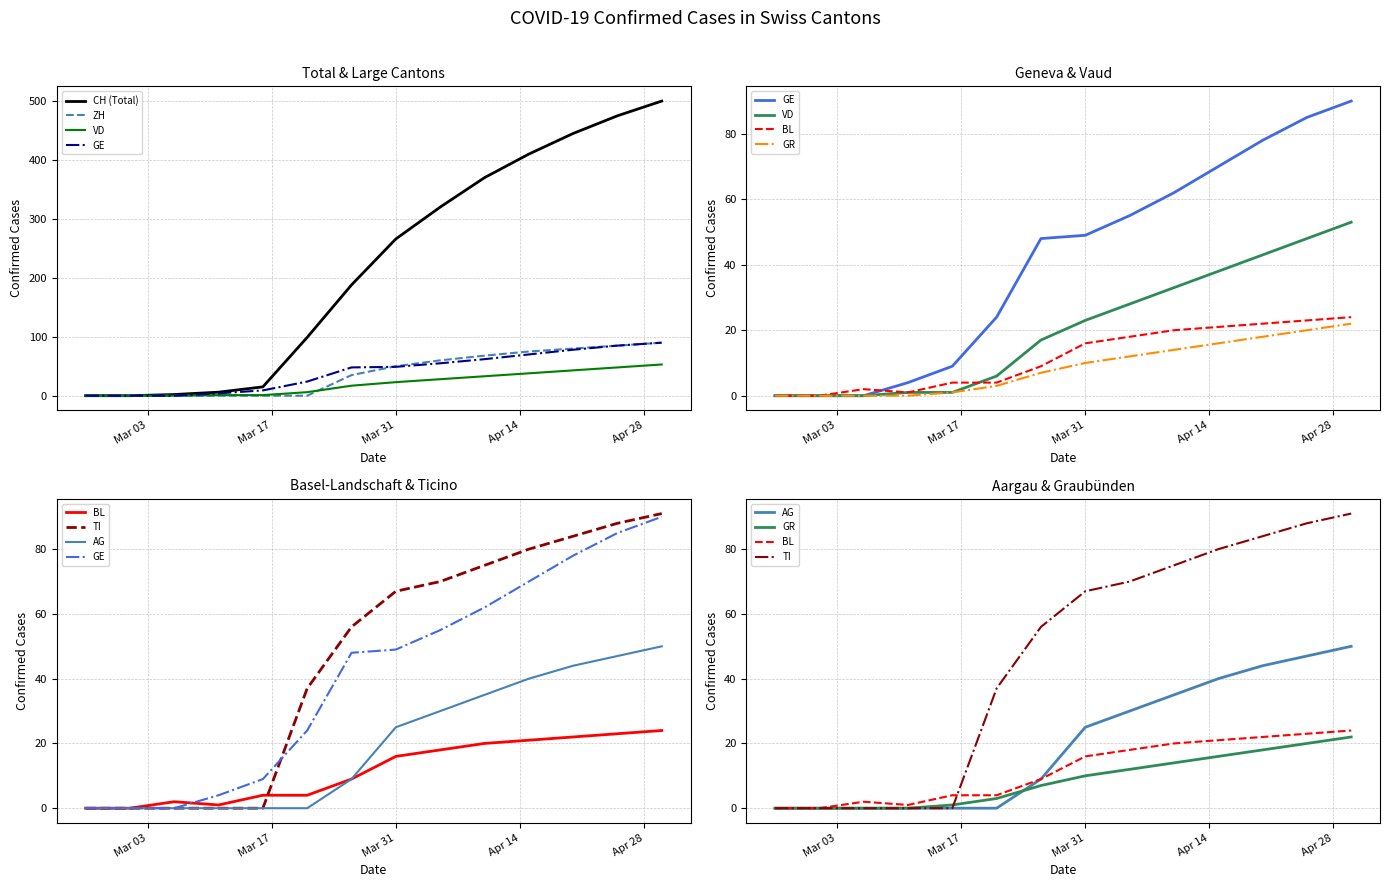

How many values in the CH series exceed 266?

6